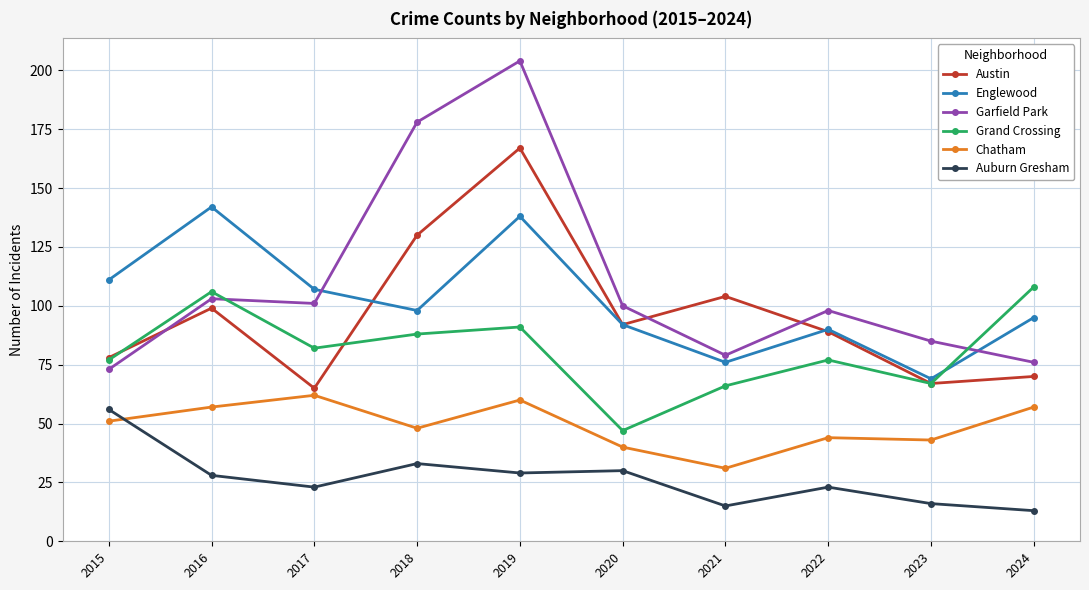

At which category is the sum across all series the highest?

2019